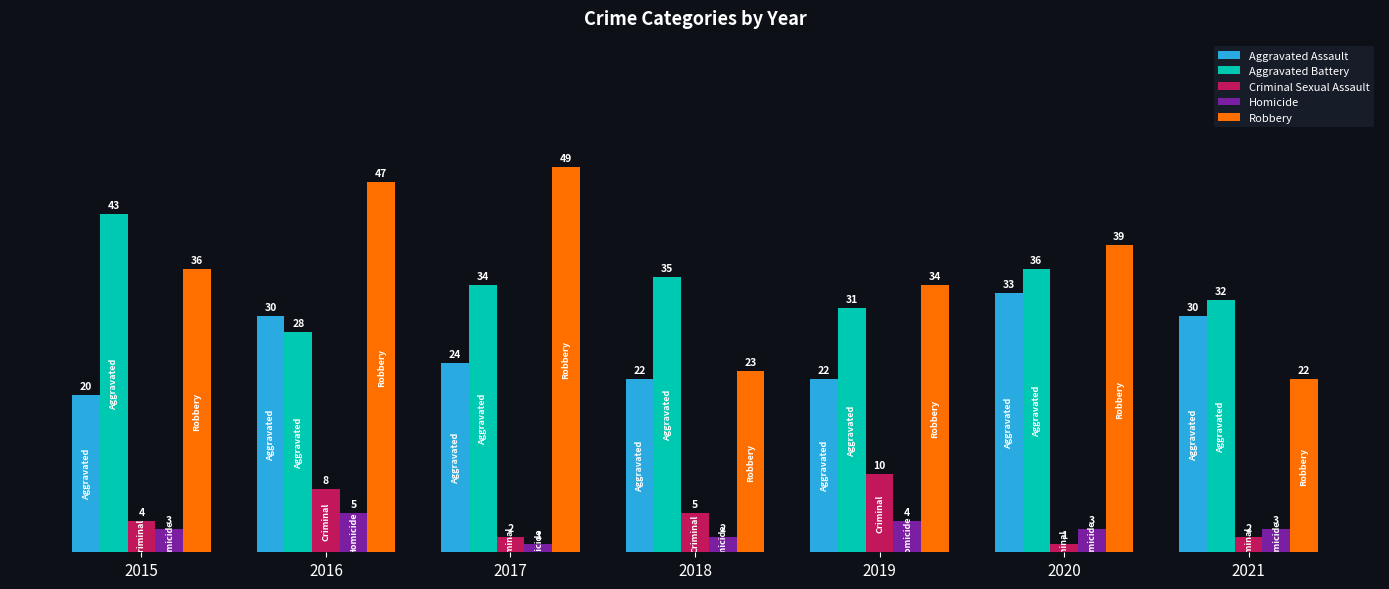

What is the maximum value shown in the chart?

49